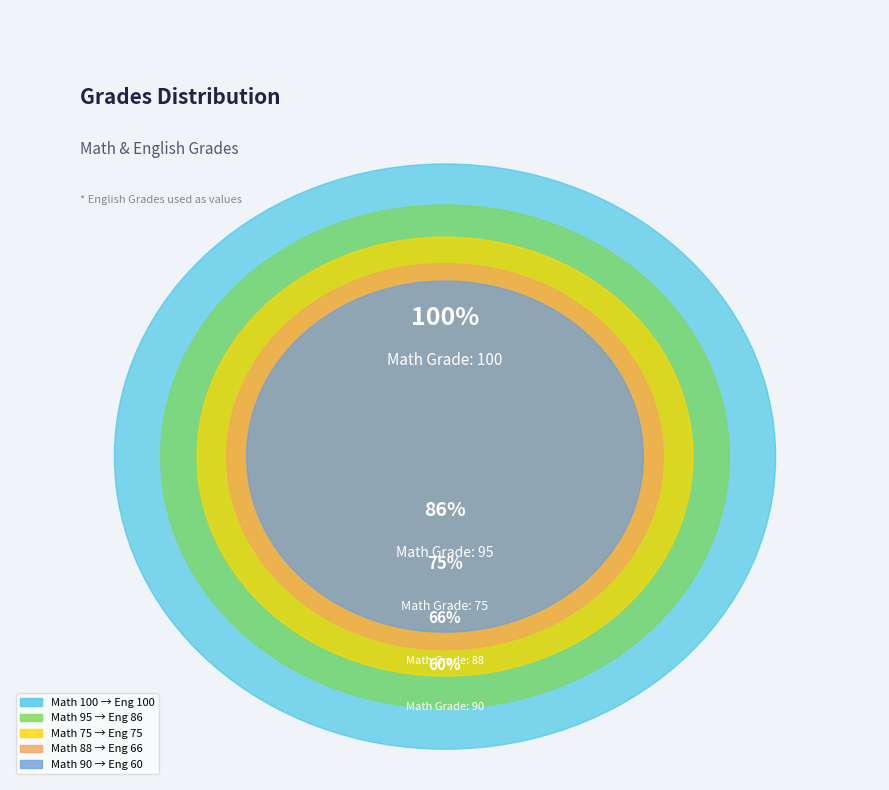

How many segments does this pie chart have?

5